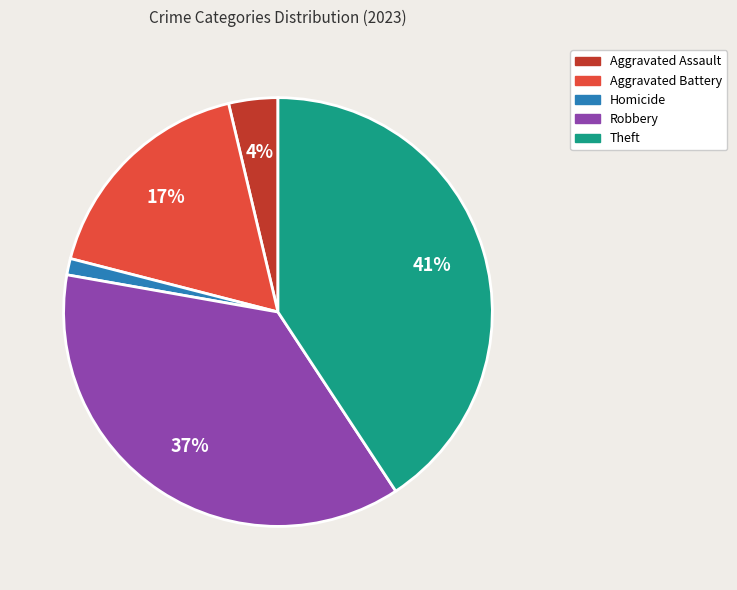

Is there any slice that represents more than half of the pie?

No